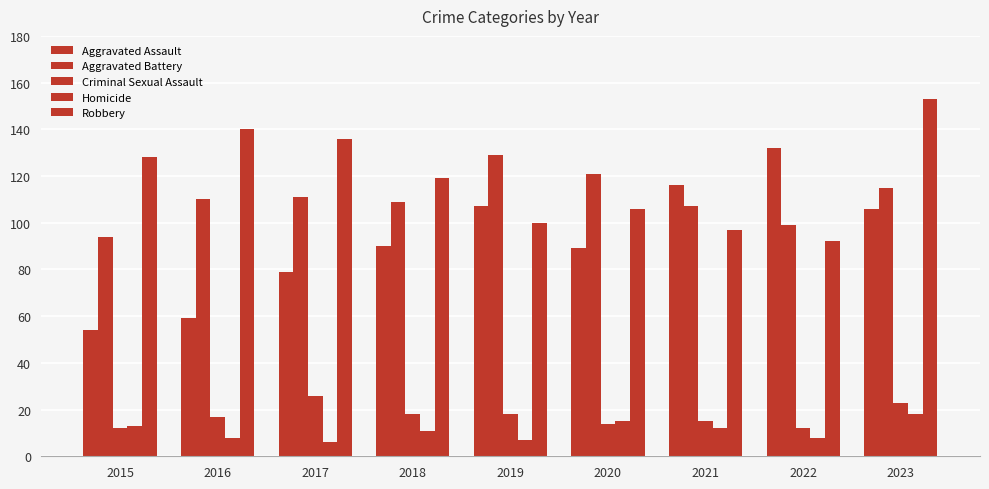

What is the greatest value displayed?

153